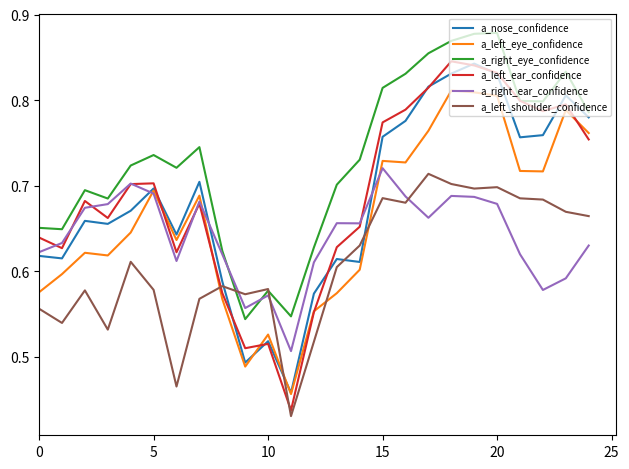

True or false: a_left_ear_confidence and a_left_shoulder_confidence intersect in this chart.

True